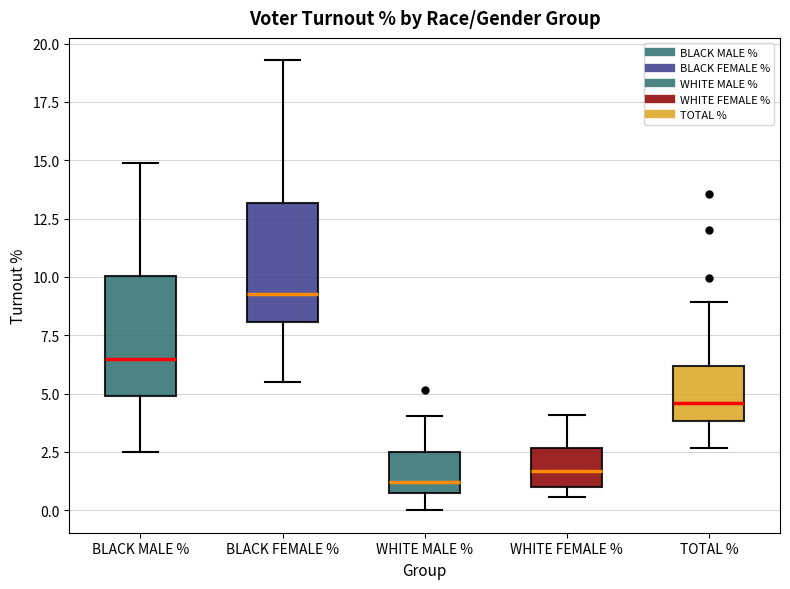

Where is the lower edge of the box for WHITE MALE % on the y-axis? The values are not printed on the chart, so give them approximately, as read against the axis.

1.0